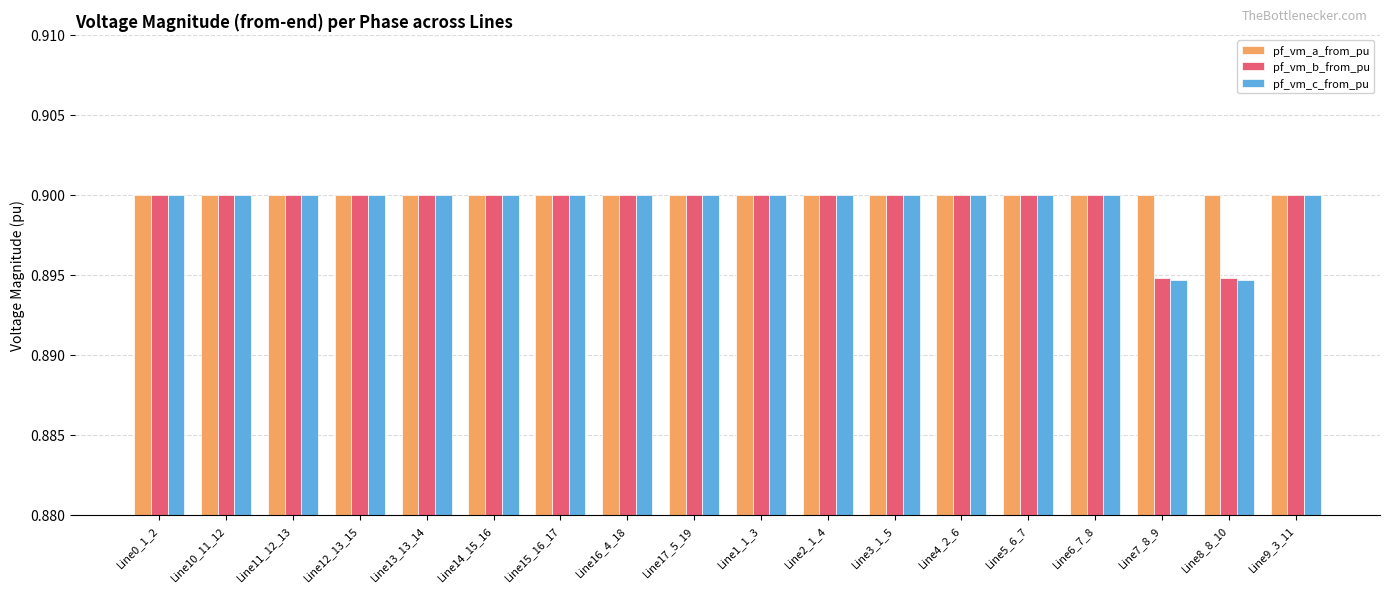

What is the sum of the pf_vm_c_from_pu values at Line7_8_9 and Line8_8_10?

1.8